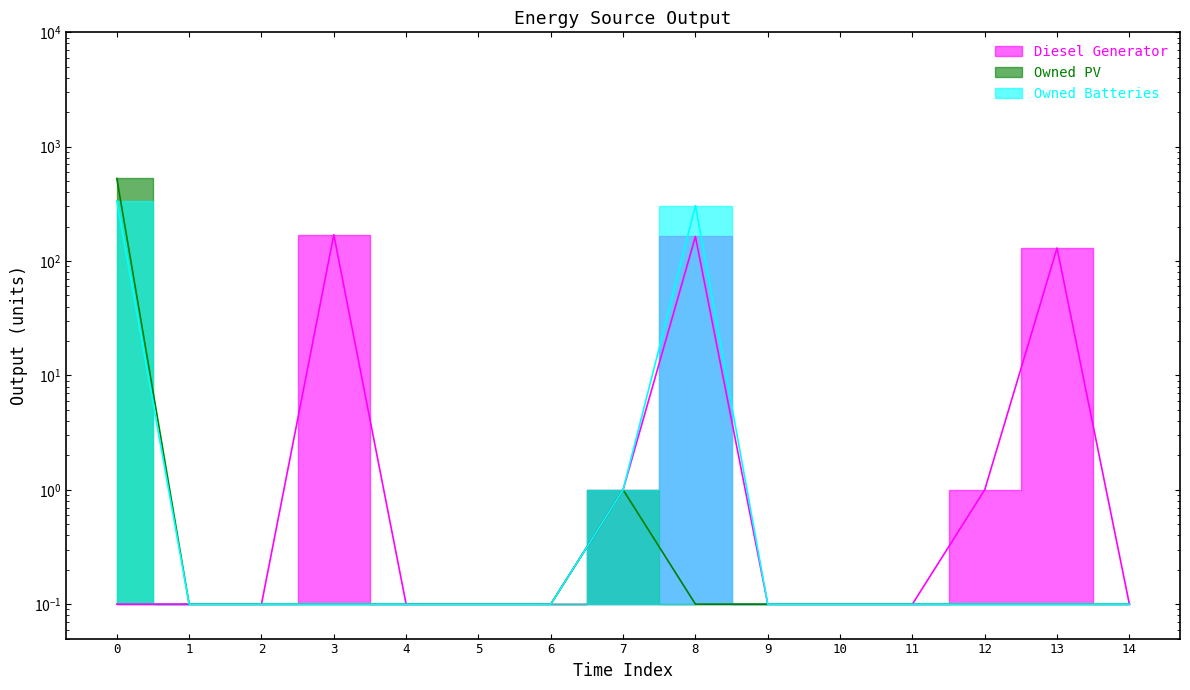

What is the difference between the maximum and minimum values in the Owned Batteries series?

334.9